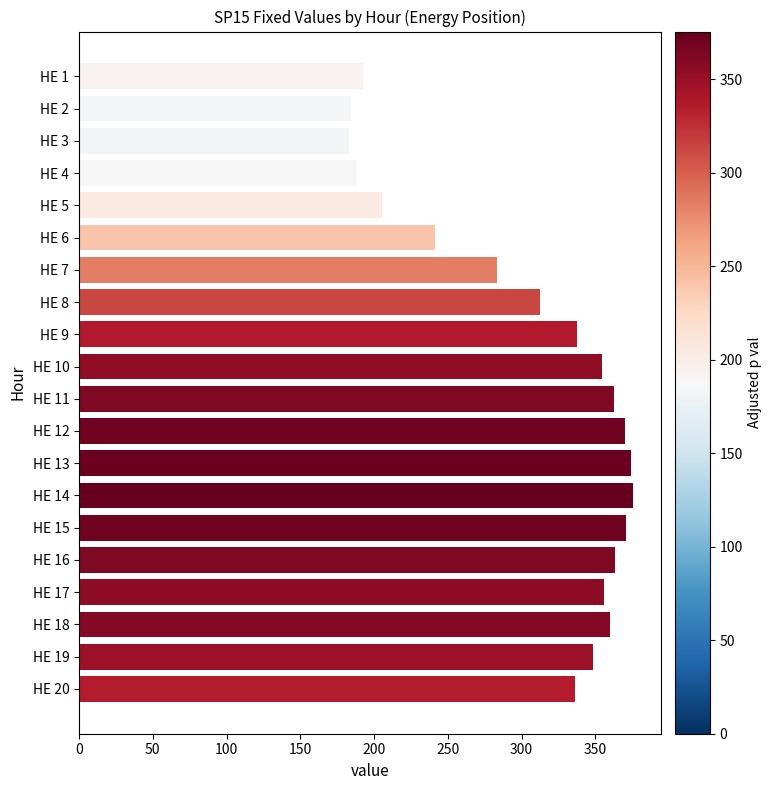

What is the value of the 13th bar from the top?

373.9